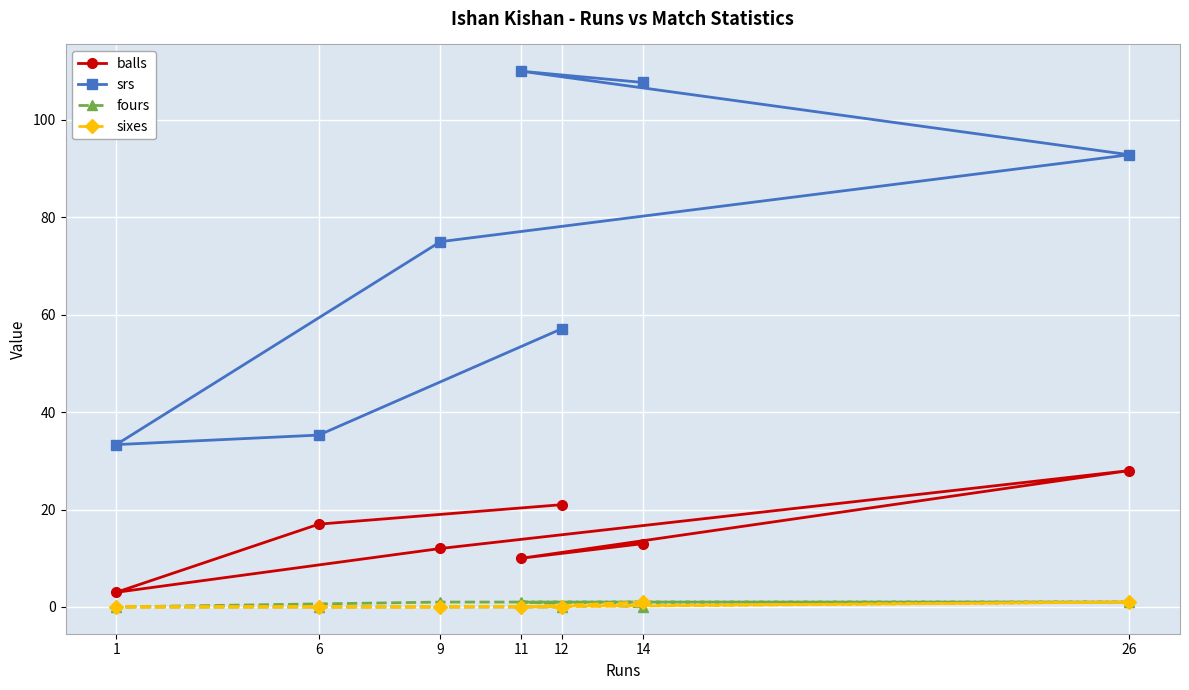

How many values in the balls series are below 13?

3